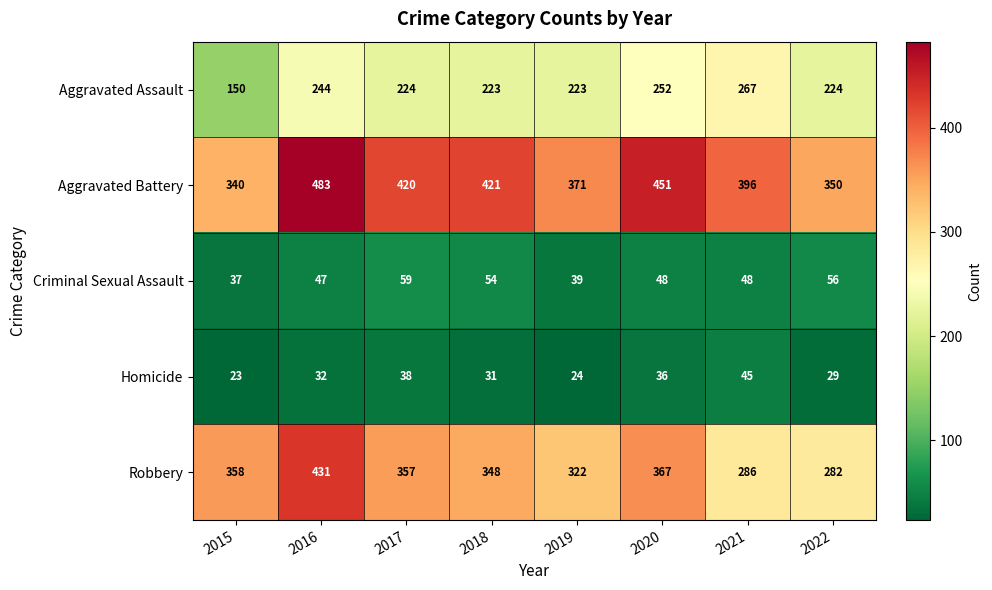

True or false: Robbery has a value of 358 at 2015.

True